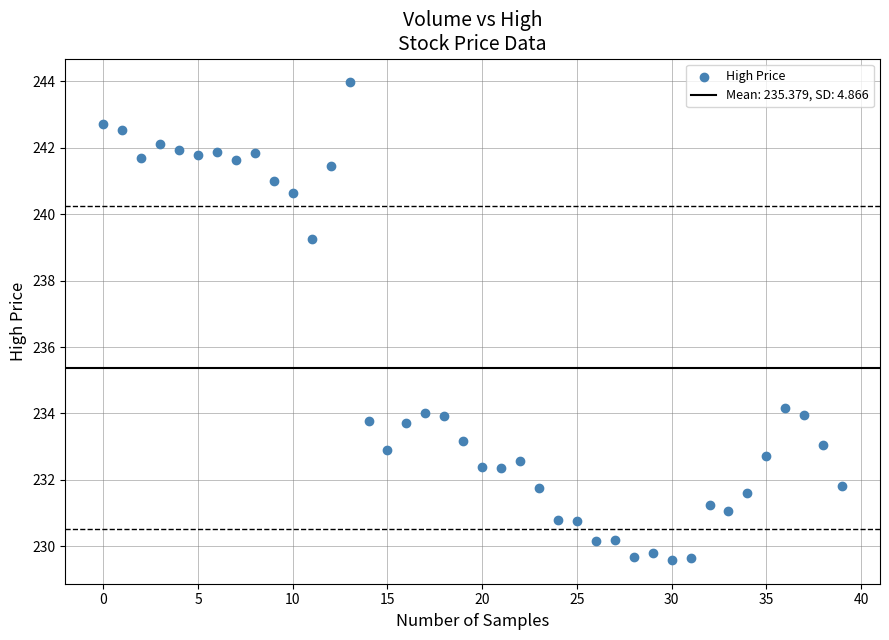

What is the range of Y values (max minus min)?

14.4